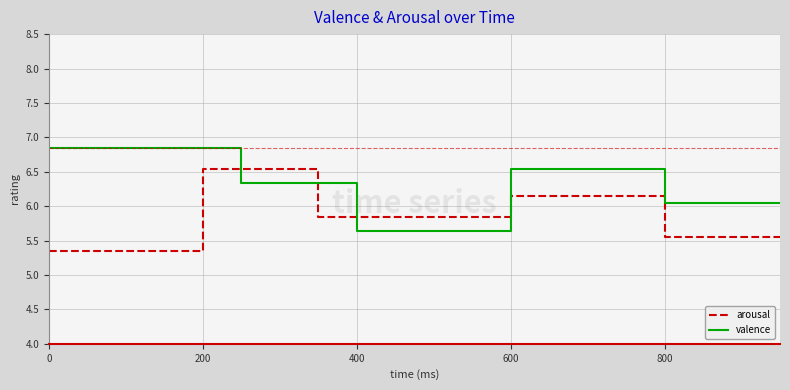

Which series has the largest total across all categories?

valence